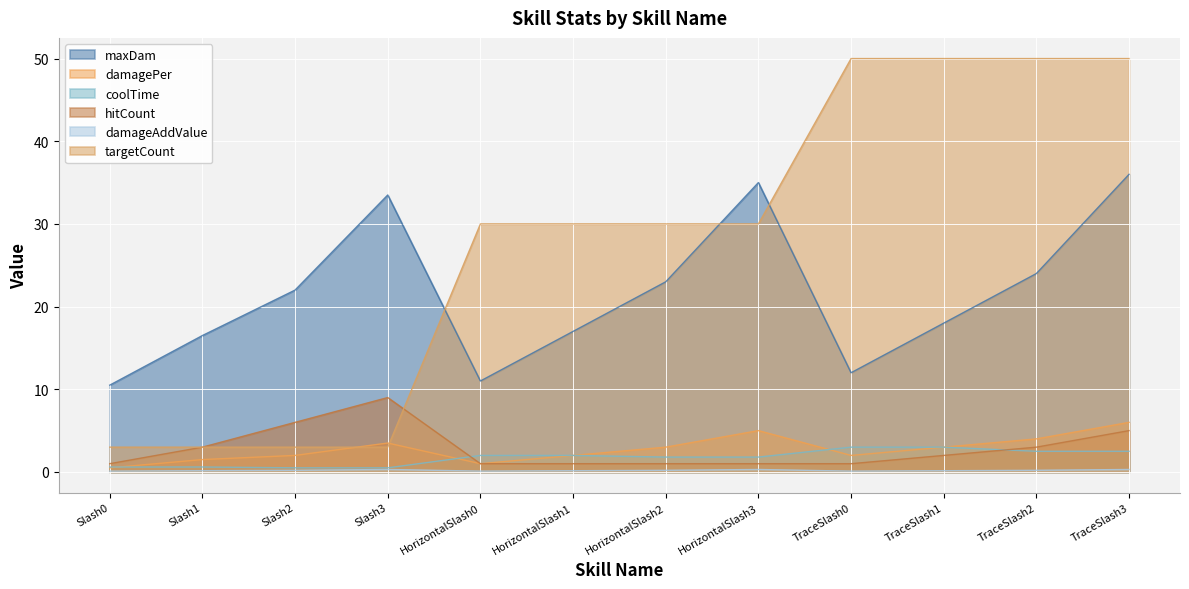

Does the chart display data point markers on the line(s)?

No